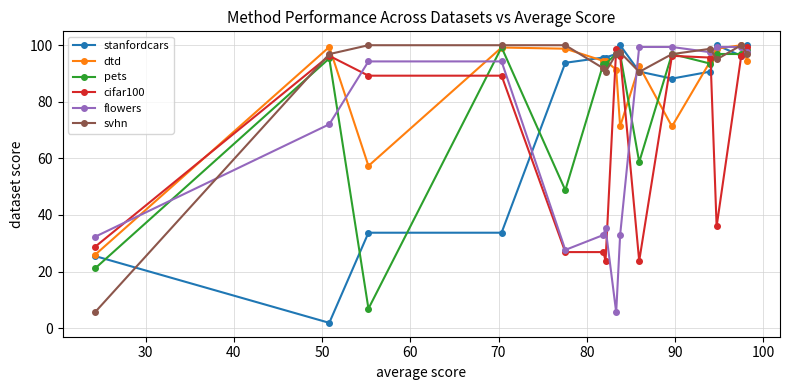

What is the value of the svhn point at the 5th from the left?

100.0